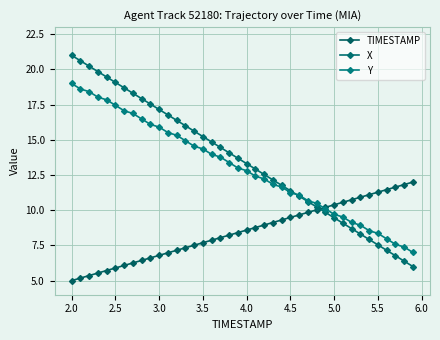

Where does the Y series first go above 13?

2.0